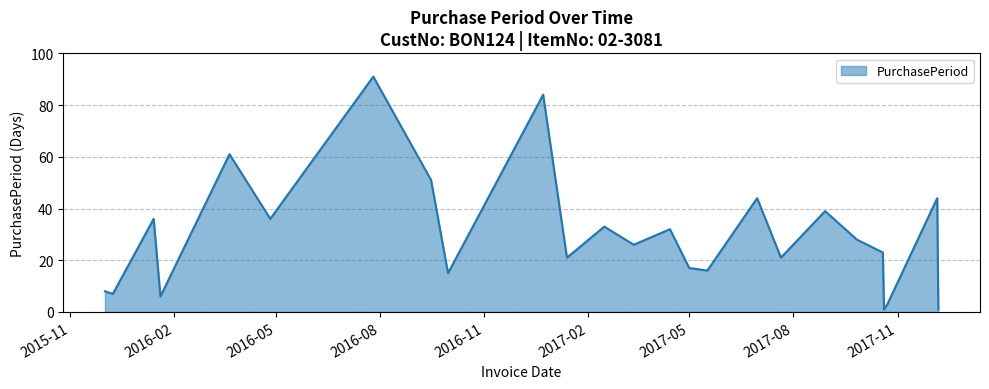

Does the chart have visible grid lines?

Yes